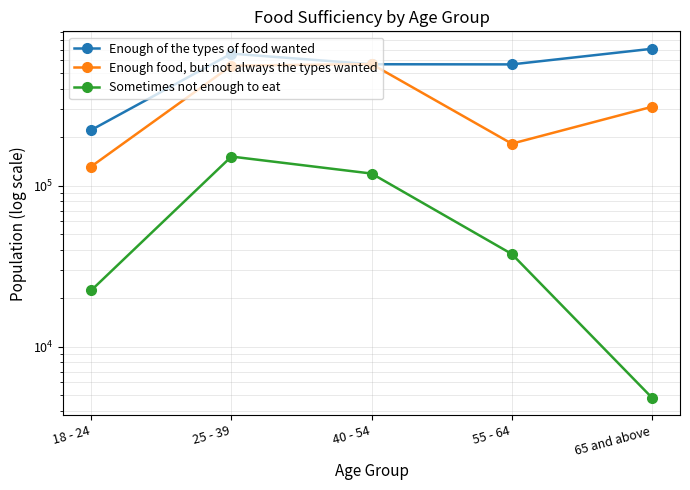

True or false: Enough food, but not always the types wanted and Sometimes not enough to eat intersect in this chart.

False